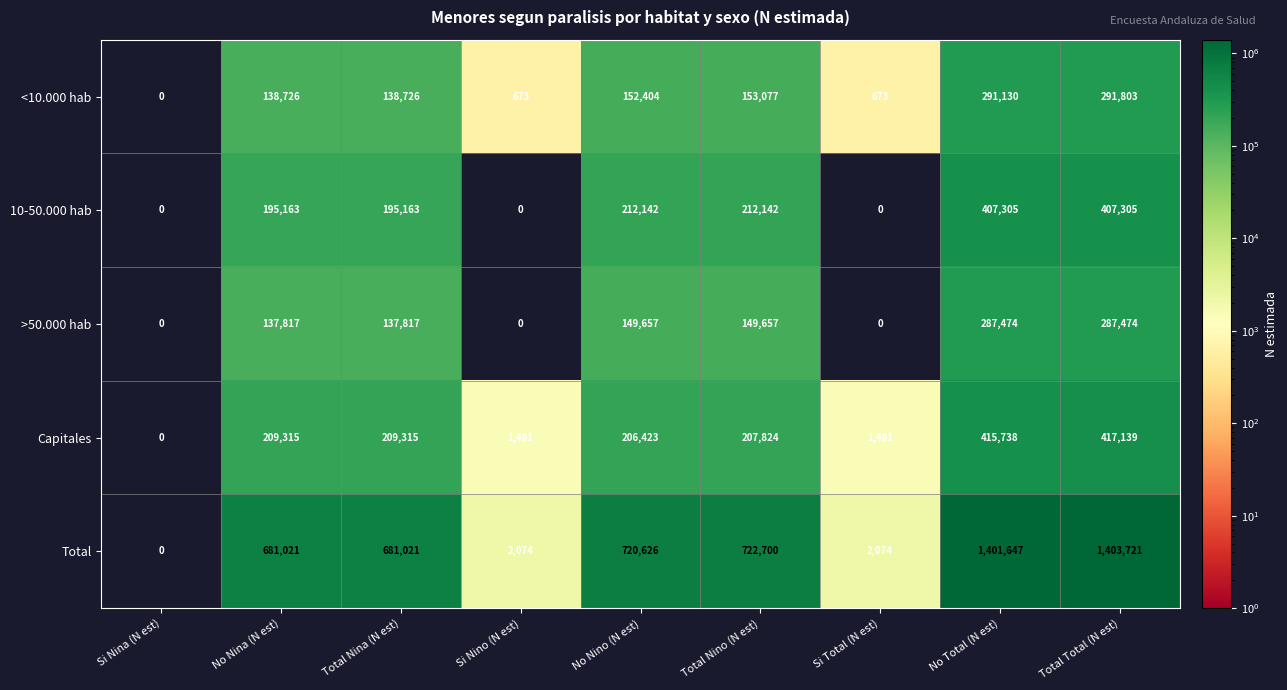

At how many categories does at least one series exceed 923966?

2